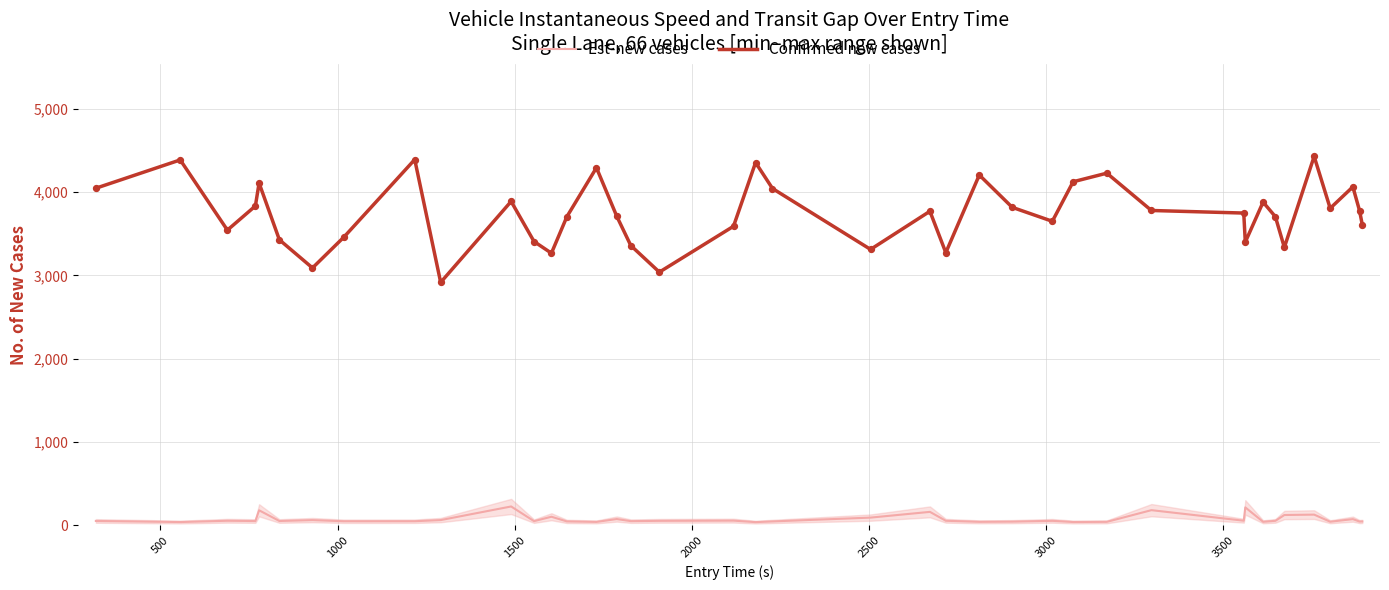

Which series reaches the minimum Y coordinate?

Est-new cases